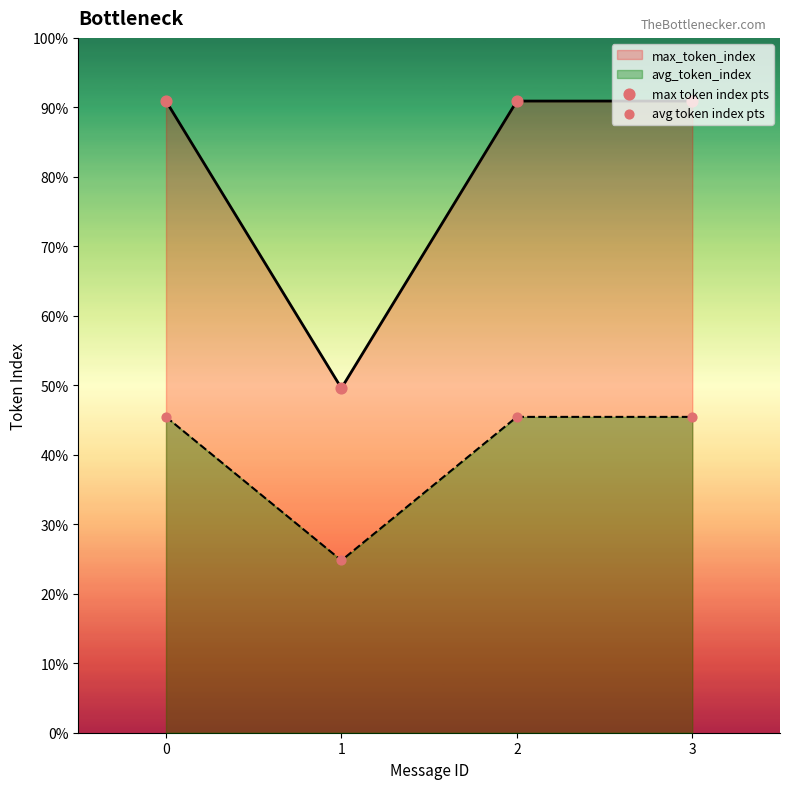

Which series contains the highest Y value?

max token index pts